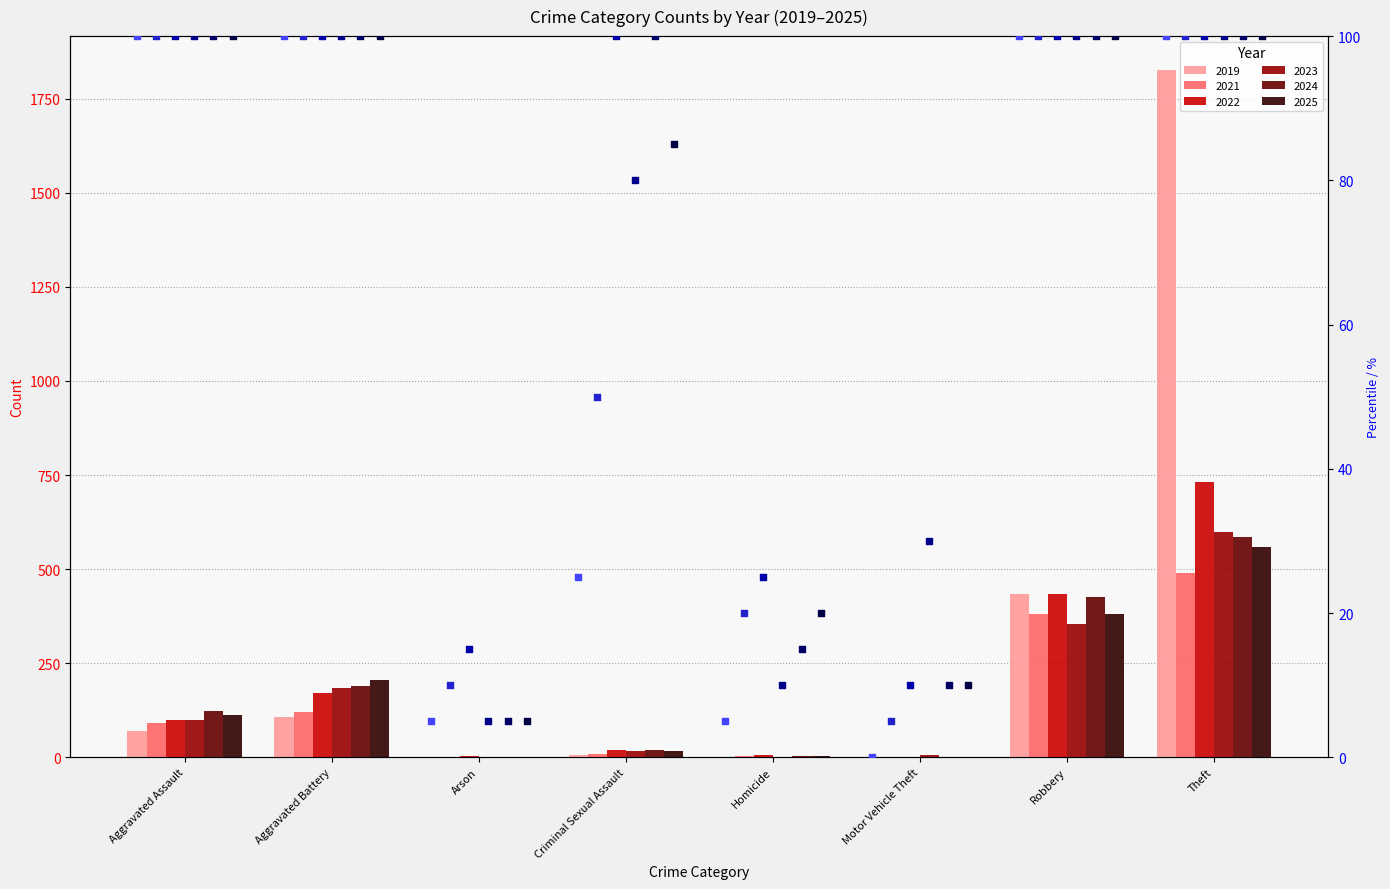

Which series reaches the minimum Y coordinate?

2019 pct